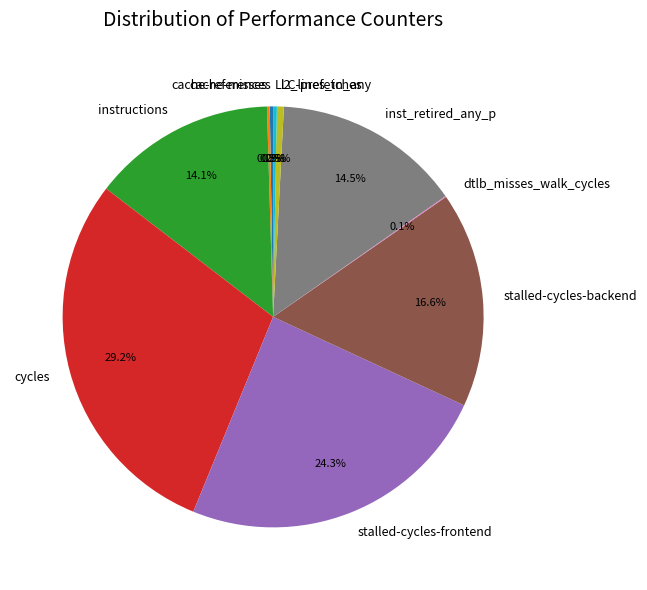

Which slice is the largest?

cycles